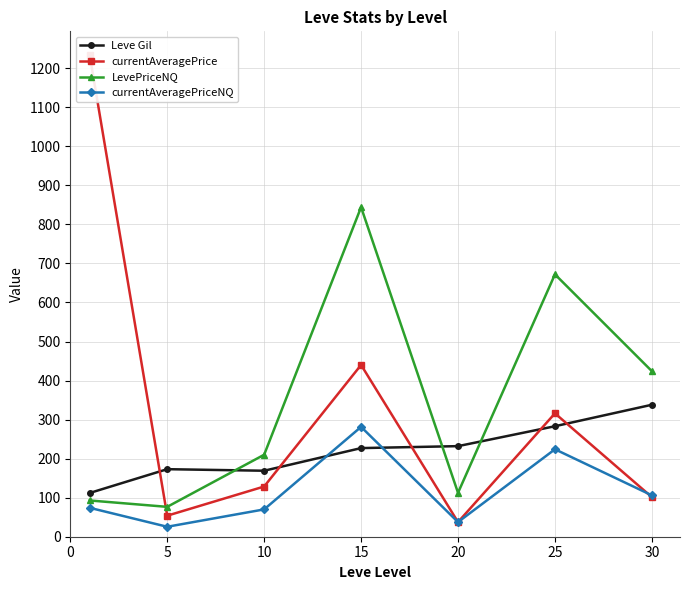

What is the average value of the LevePriceNQ series?

347.4